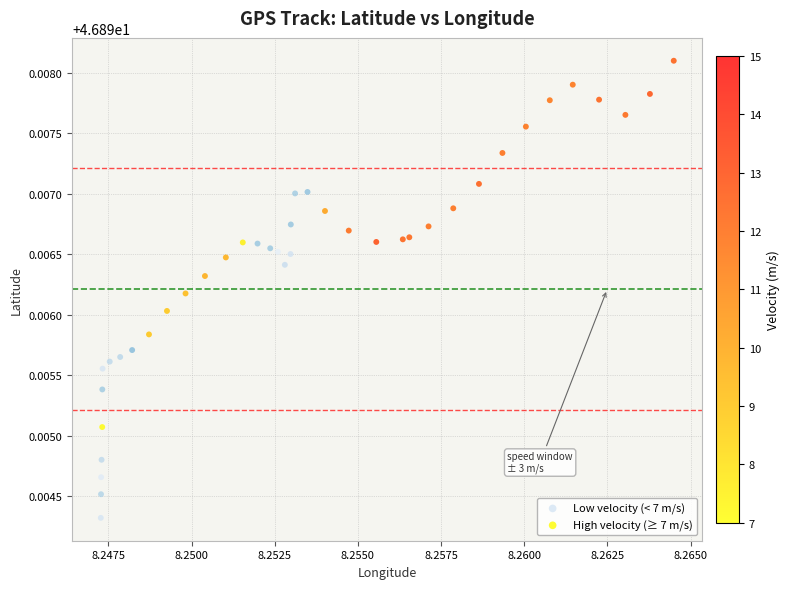

Which series contains the highest Y value?

High velocity (≥ 7 m/s)